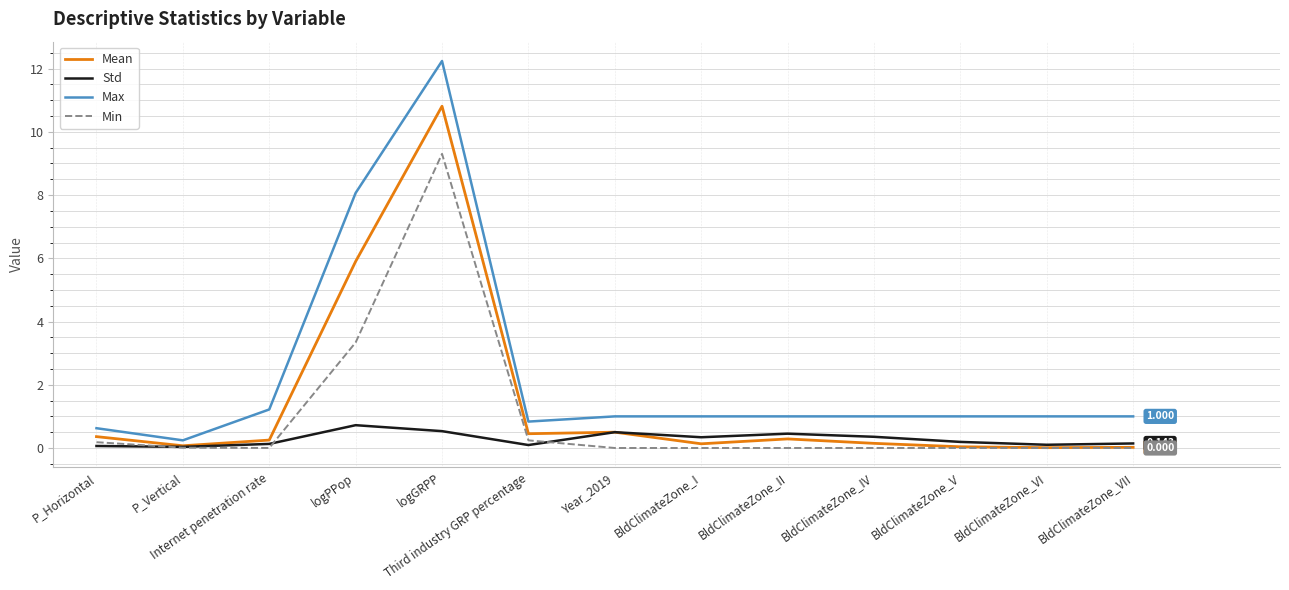

List the series in order of their overall mean, lowest first.

Std, Min, Mean, Max